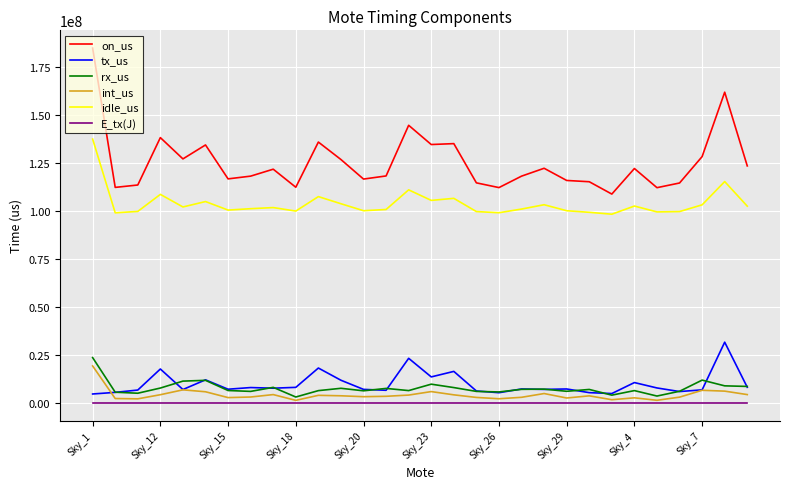

What are all the series names shown in the legend?

on_us, tx_us, rx_us, int_us, idle_us, E_tx(J)